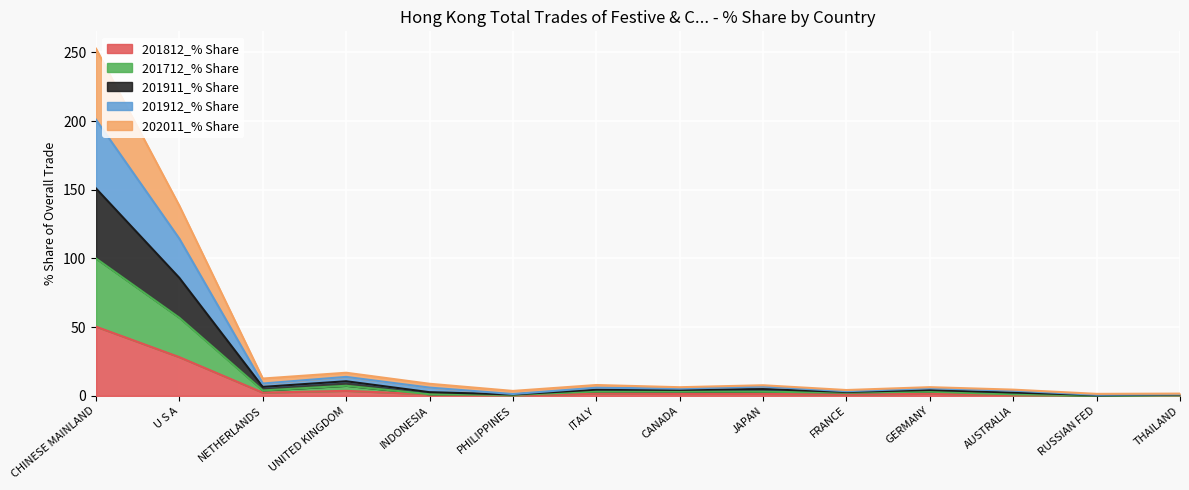

Between CANADA and AUSTRALIA, which is larger?

CANADA